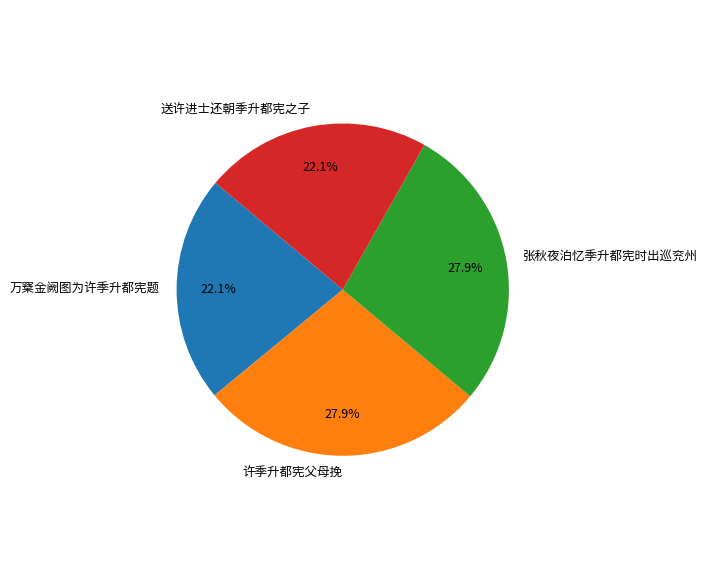

Is there any slice that represents more than half of the pie?

No